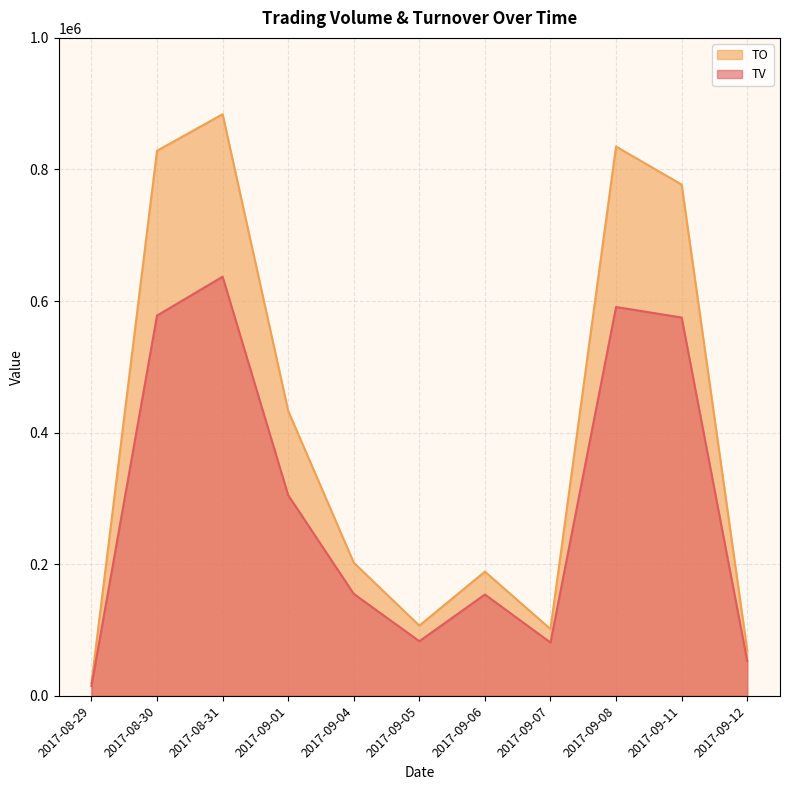

Rank the categories by TO value from highest to lowest.

2017-08-31, 2017-09-08, 2017-08-30, 2017-09-11, 2017-09-01, 2017-09-04, 2017-09-06, 2017-09-05, 2017-09-07, 2017-09-12, 2017-08-29